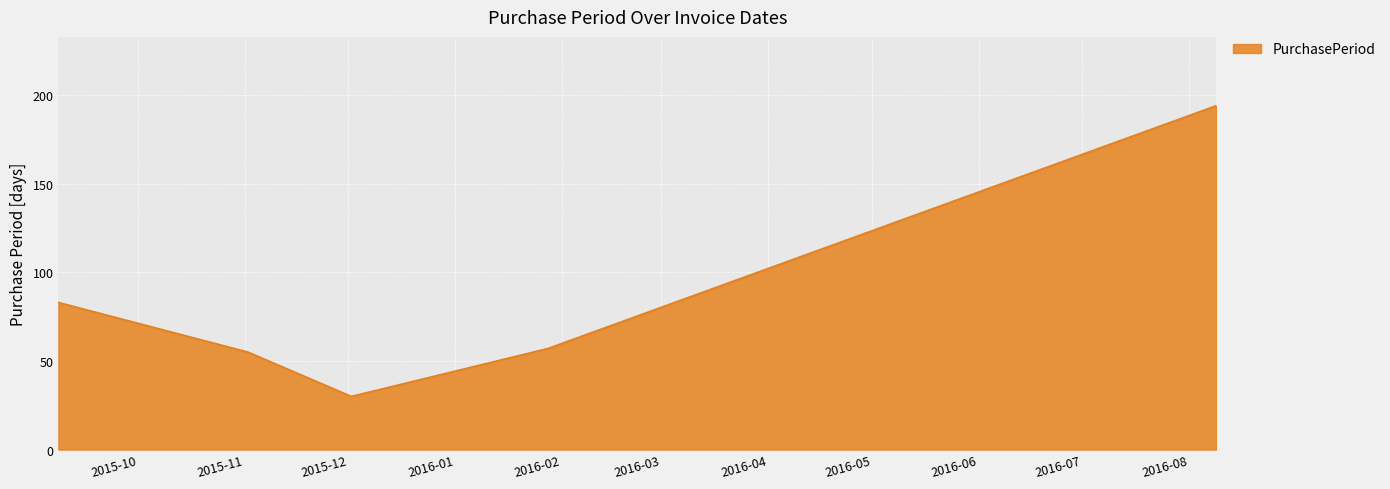

How many interior local valleys (lower than both neighbors) does the data have?

1